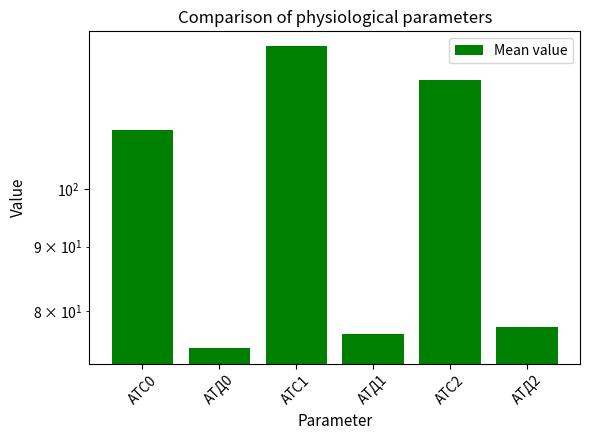

The chart shows a value of 130.0 at АТС1. True or false?

True